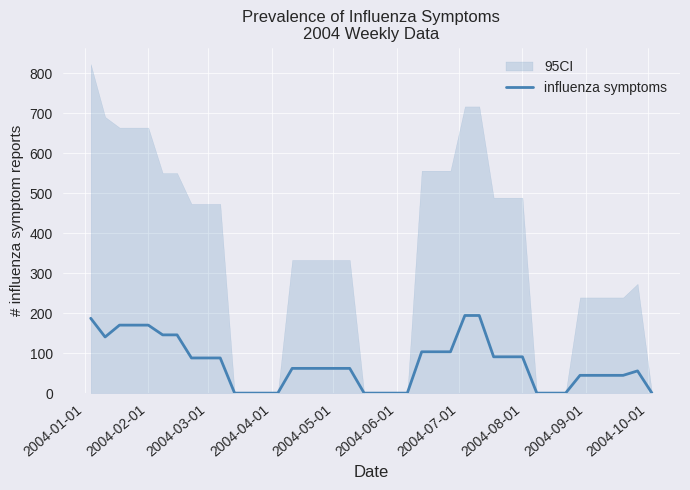

Reading left to right, extract all data points from this chart.

187.1	140.3	170.0	170.0	170.0	145.6	145.6	87.9	87.9	87.9	0.0	0.0	0.0	0.0	61.8	61.8	61.8	61.8	61.8	0.0	0.0	0.0	0.0	103.3	103.3	103.3	194.1	194.1	90.8	90.8	90.8	0.0	0.0	0.0	44.4	44.4	44.4	44.4	55.5	0.0